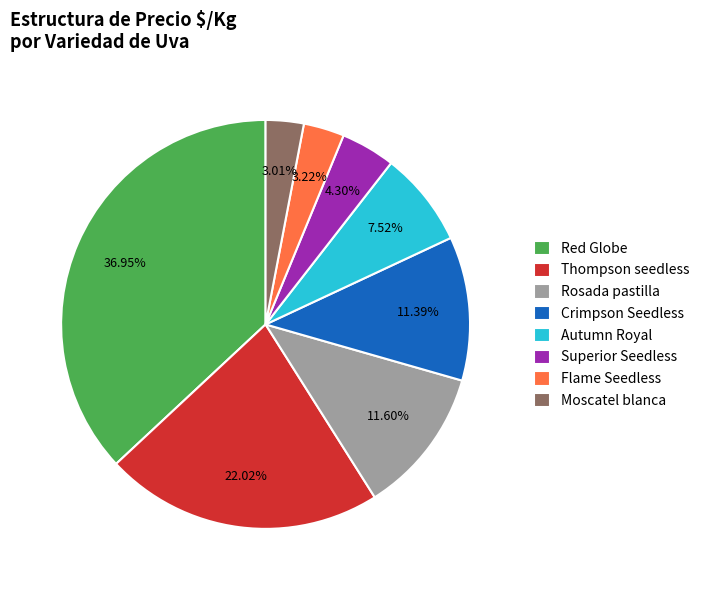

Is Red Globe the majority of the pie?

No